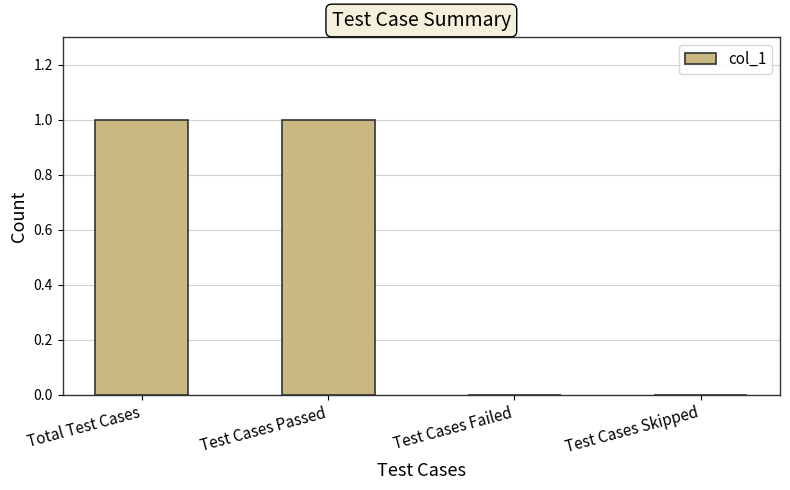

What is the sum of all values?

2